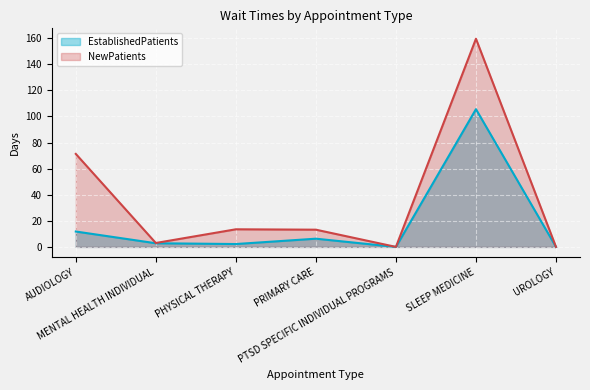

What is the difference between the EstablishedPatients values at PTSD SPECIFIC INDIVIDUAL PROGRAMS and AUDIOLOGY?

11.8